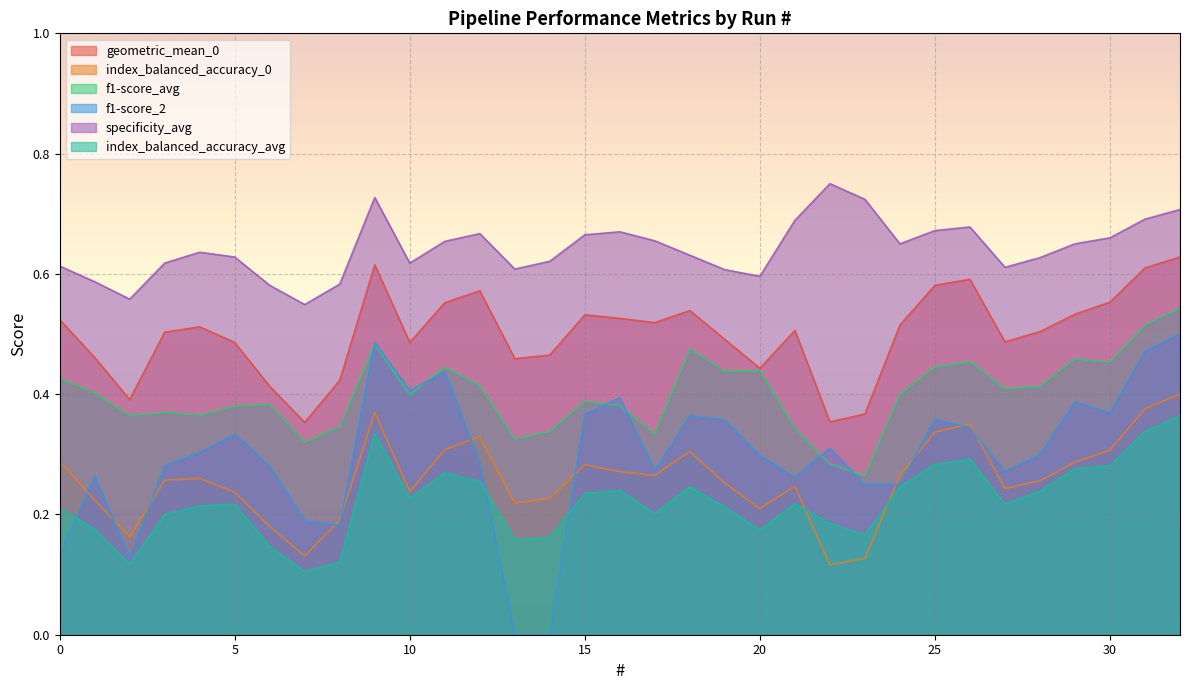

True or false: f1-score_avg and index_balanced_accuracy_avg intersect in this chart.

False